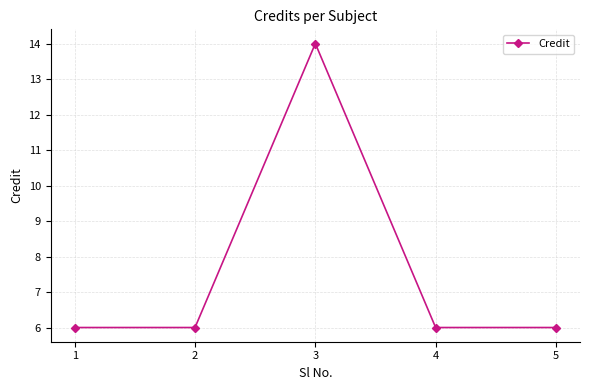

What is the change in value from 3 to 4?

-8